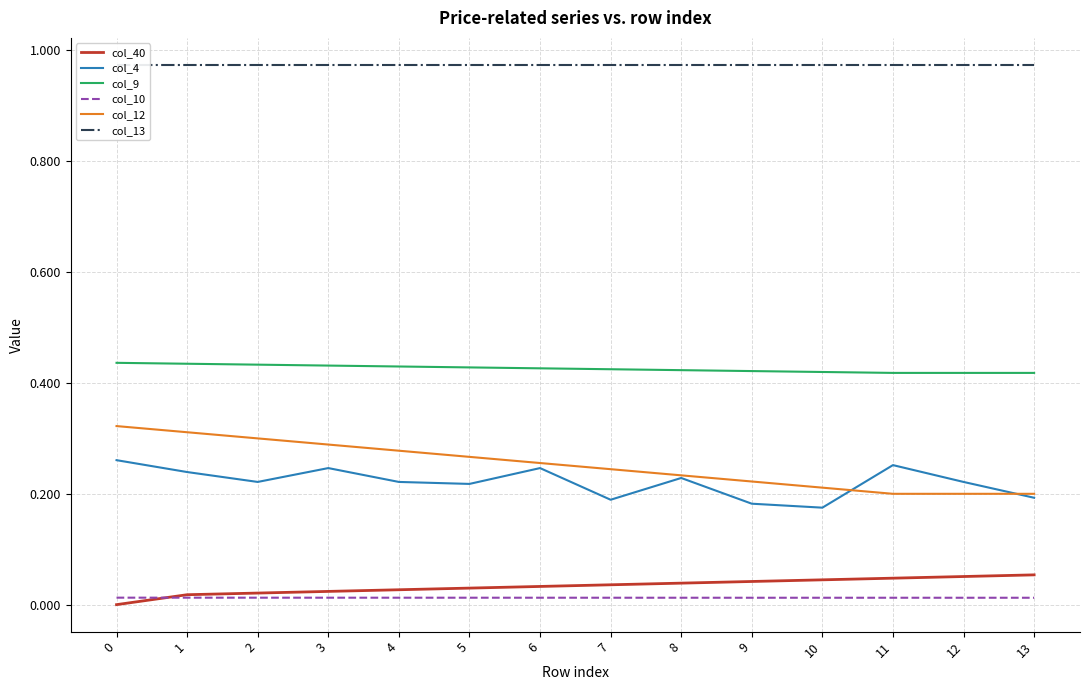

Rank the series at 13 from highest to lowest value.

col_13, col_9, col_12, col_4, col_40, col_10